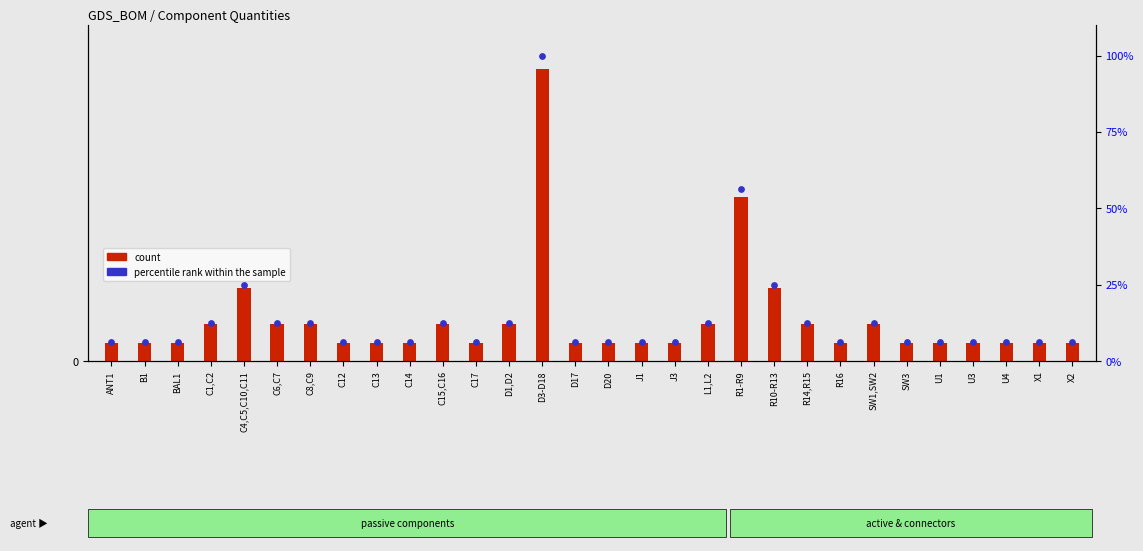

What are all the series names shown in the legend?

count, percentile rank within the sample